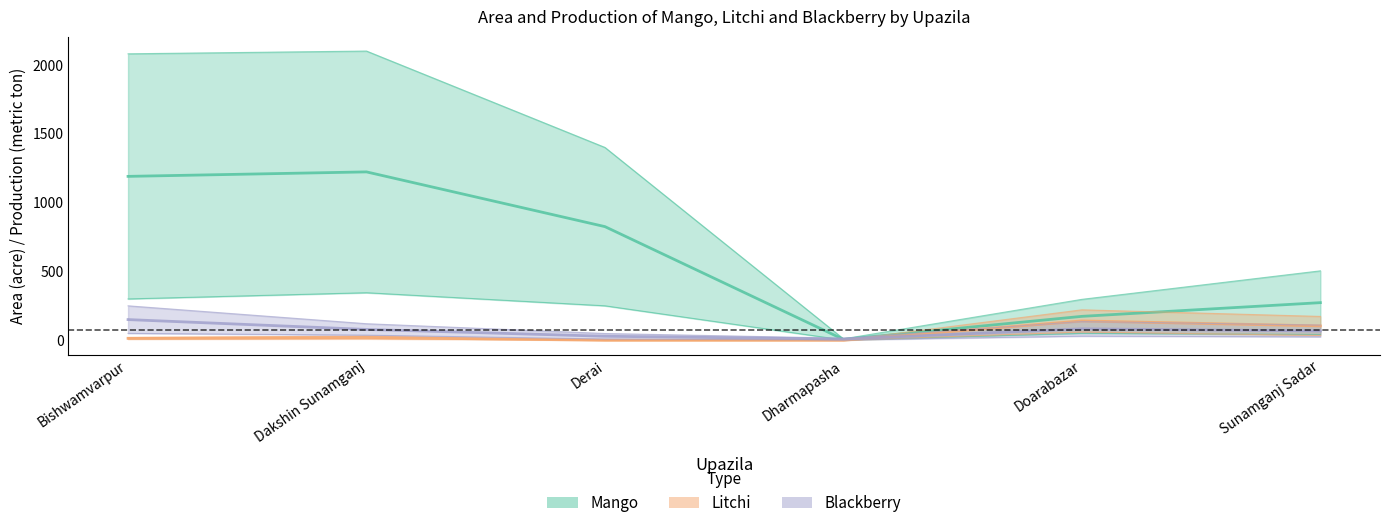

Reading left to right, transcribe all the data shown in this chart.

Mango Area: Bishwamvarpur=300	Dakshin Sunamganj=345	Derai=250	Dharmapasha=2	Doarabazar=50	Sunamganj Sadar=42
Mango Production: Bishwamvarpur=2080	Dakshin Sunamganj=2100	Derai=1400	Dharmapasha=10	Doarabazar=297	Sunamganj Sadar=504
Litchi Area: Bishwamvarpur=8	Dakshin Sunamganj=10	Derai=0	Dharmapasha=0	Doarabazar=60	Sunamganj Sadar=35
Litchi Production: Bishwamvarpur=20	Dakshin Sunamganj=30	Derai=0	Dharmapasha=0	Doarabazar=221	Sunamganj Sadar=173
Blackberry Area: Bishwamvarpur=50	Dakshin Sunamganj=37	Derai=9	Dharmapasha=2	Doarabazar=30	Sunamganj Sadar=25
Blackberry Production: Bishwamvarpur=250	Dakshin Sunamganj=120	Derai=49	Dharmapasha=15	Doarabazar=136	Sunamganj Sadar=110